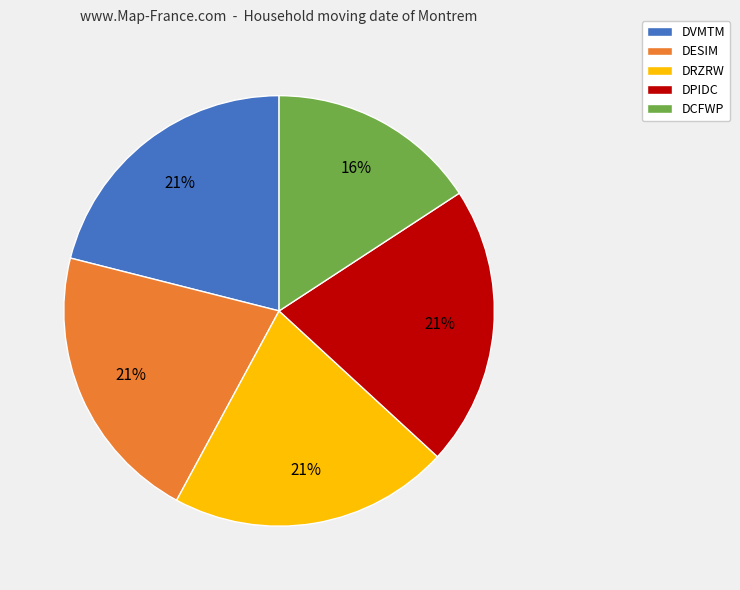

The DPIDC slice represents 21% of the pie. True or false?

True